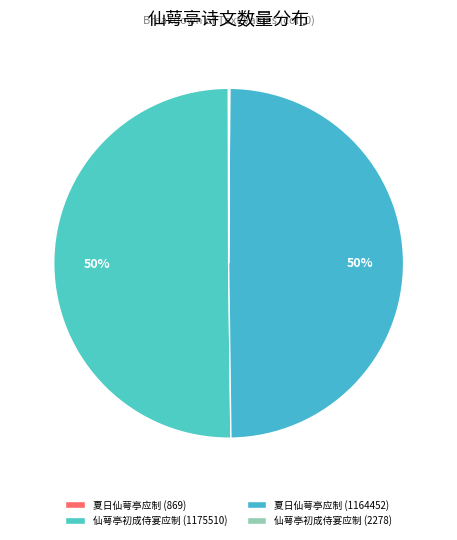

Count the number of slices in the pie.

4